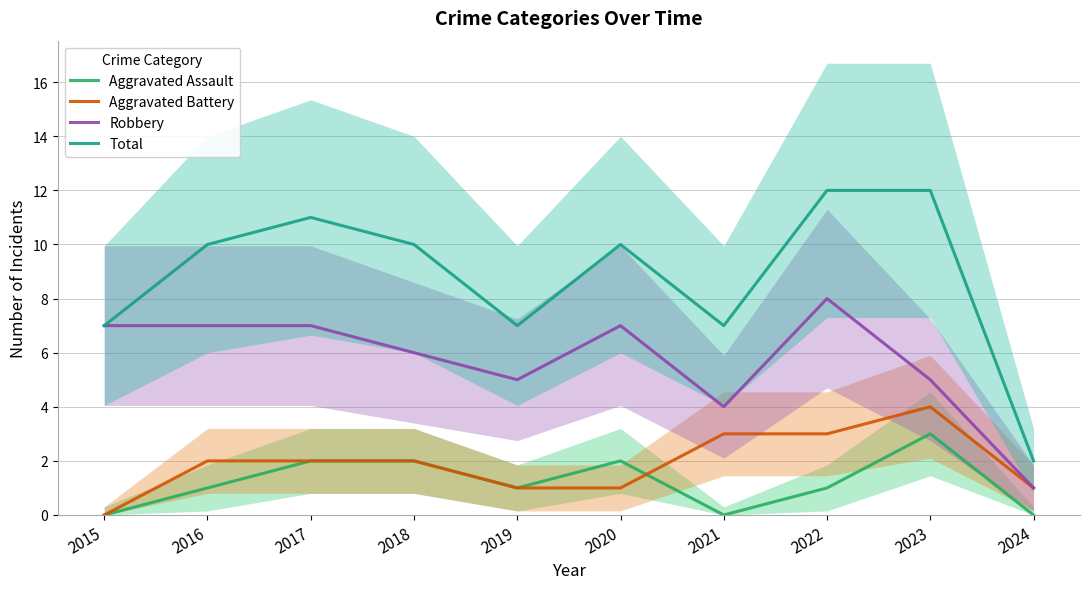

True or false: Total has a value of 11 at 2015.

False